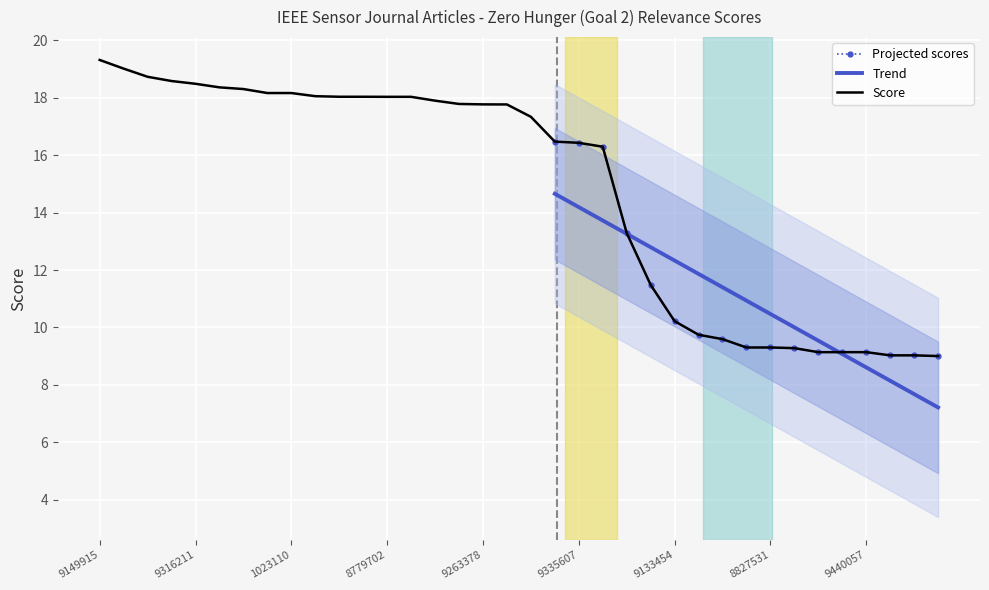

What is the greatest value displayed?

19.3